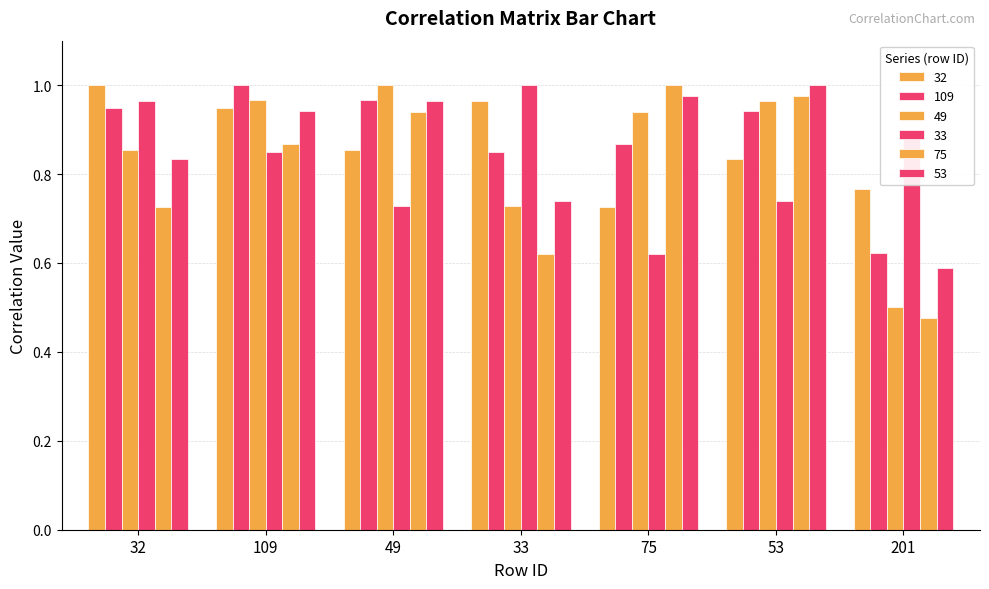

Count the number of data series in this chart.

6